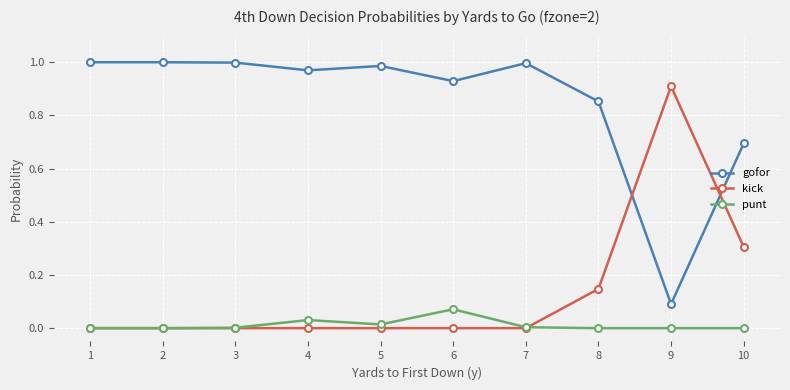

True or false: kick has more than 0 points higher than both neighbors.

True